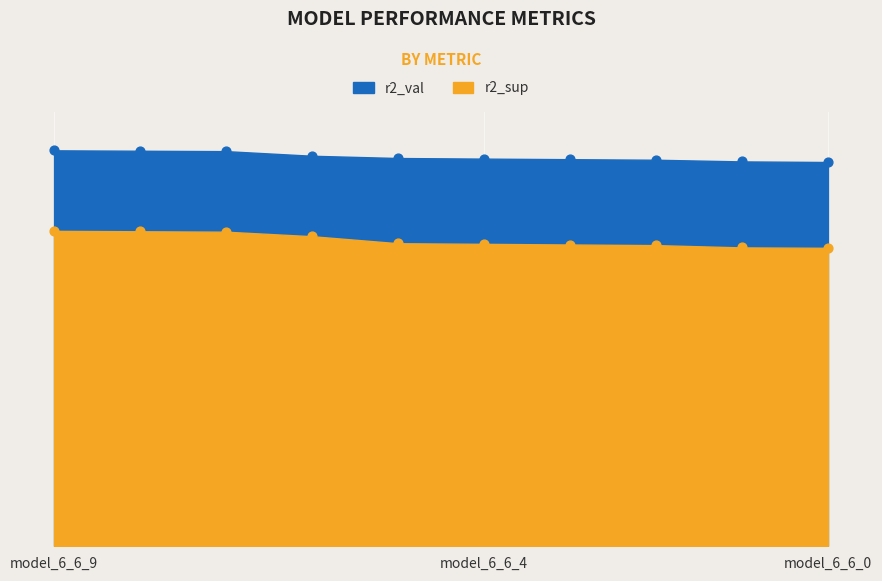

Which series has the largest Y range (max minus min)?

r2_sup